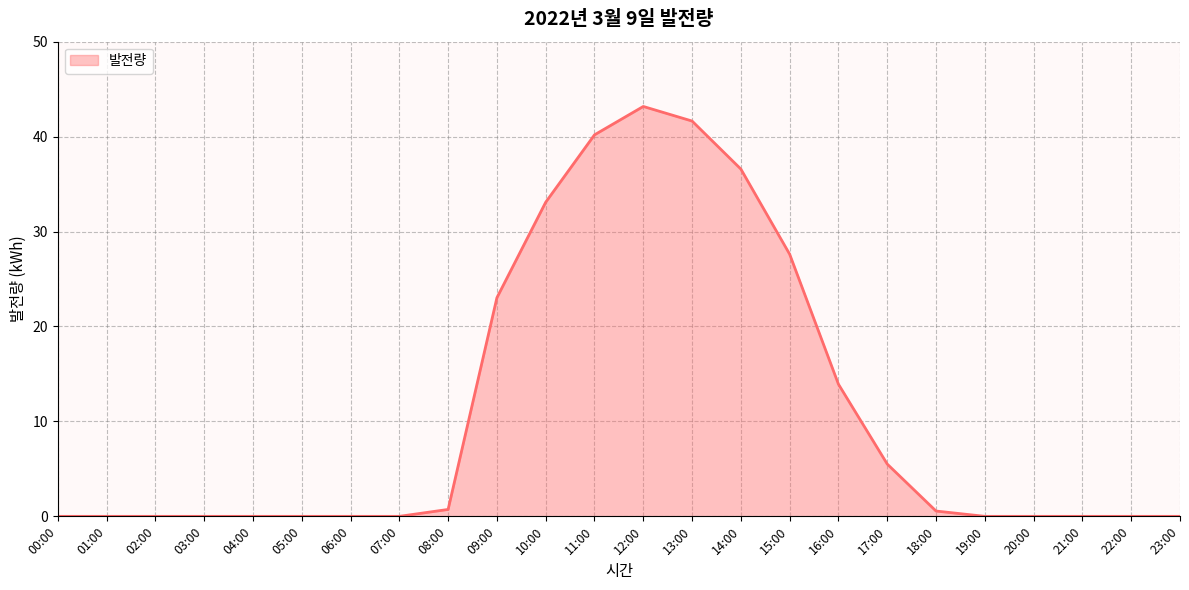

True or false: the data shows 41.6 at 13:00.

True